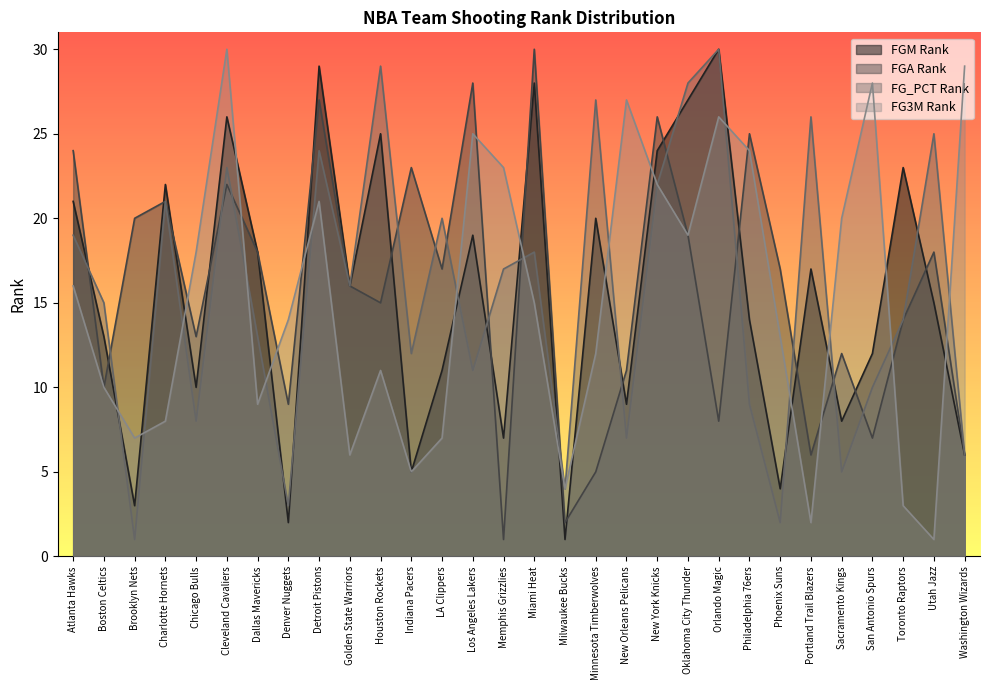

What is the average value of the FG_PCT_RANK series?

16